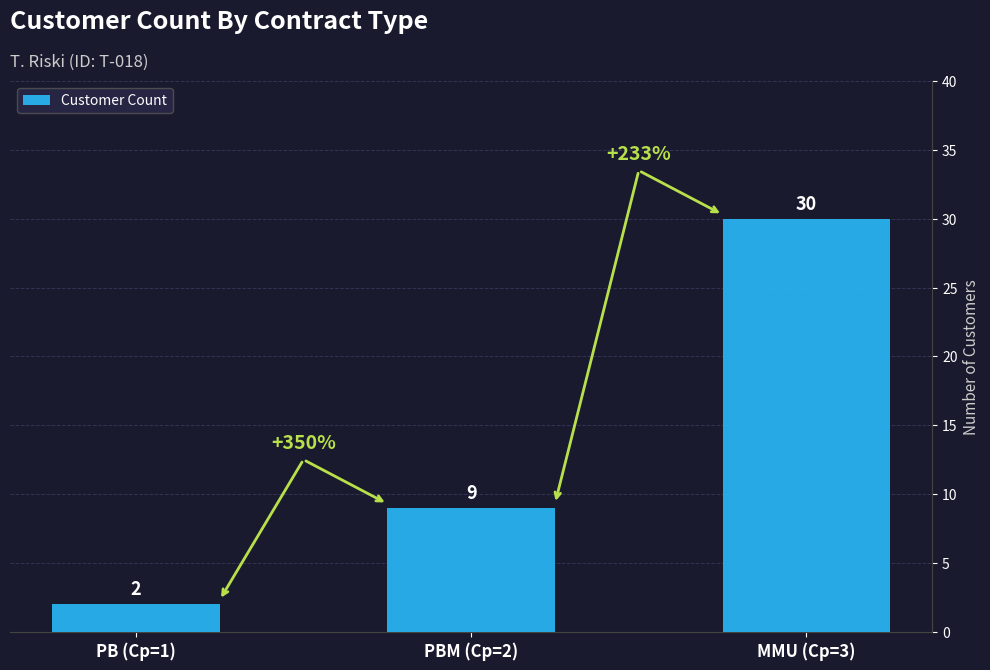

What is the difference between the values at MMU (Cp=3) and PB (Cp=1)?

28